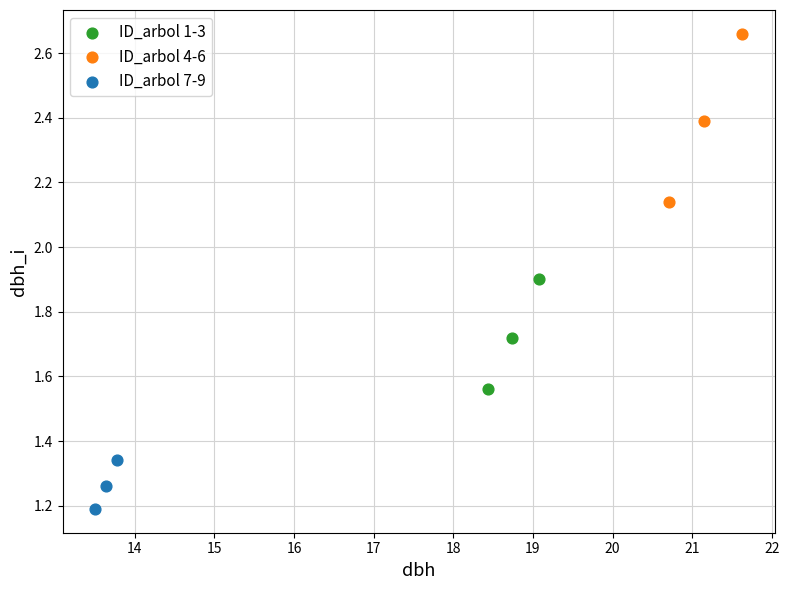

Which series has the widest spread of Y values?

ID_arbol 4-6